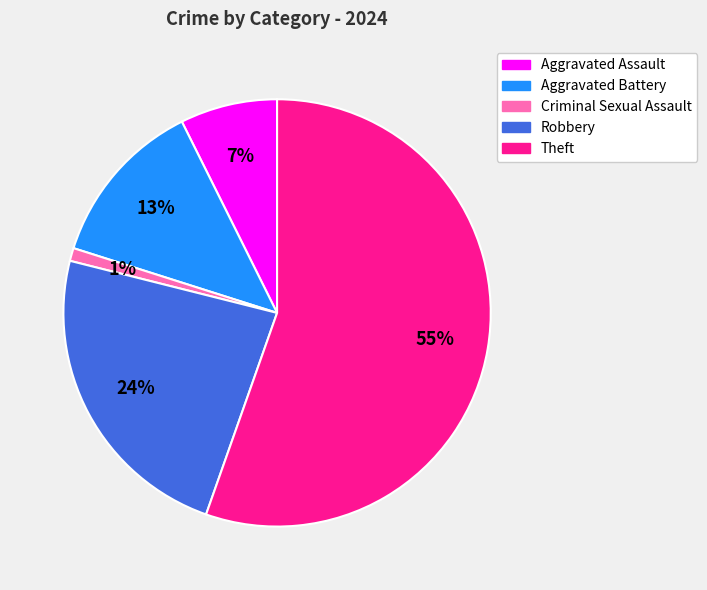

How many segments does this pie chart have?

5